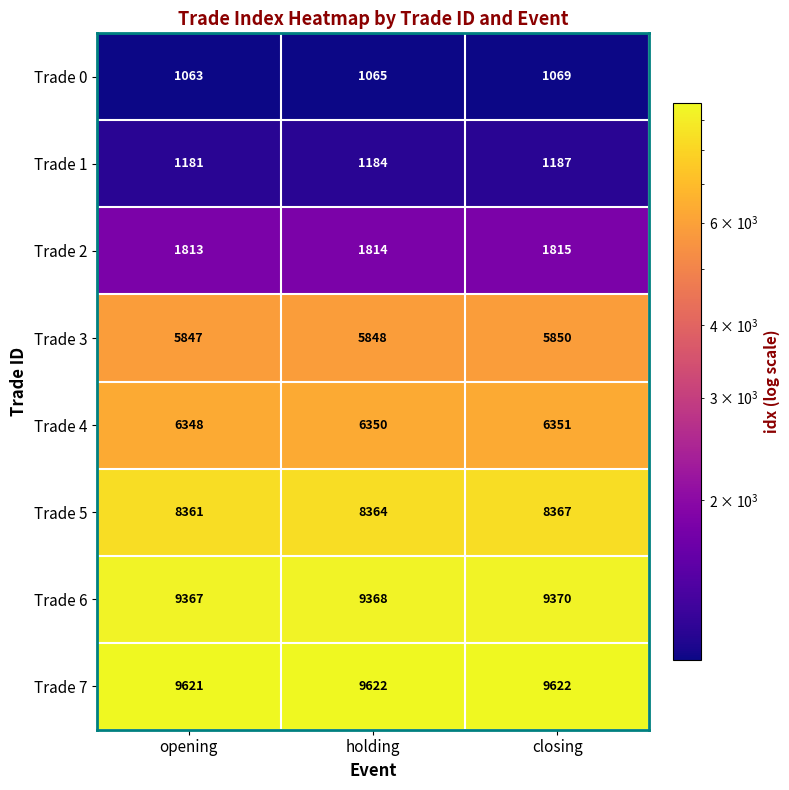

Reading left to right, transcribe all the data shown in this chart.

Trade 0: opening=1063	holding=1065	closing=1069
Trade 1: opening=1181	holding=1184	closing=1187
Trade 2: opening=1813	holding=1814	closing=1815
Trade 3: opening=5847	holding=5848	closing=5850
Trade 4: opening=6348	holding=6350	closing=6351
Trade 5: opening=8361	holding=8364	closing=8367
Trade 6: opening=9367	holding=9368	closing=9370
Trade 7: opening=9621	holding=9622	closing=9622